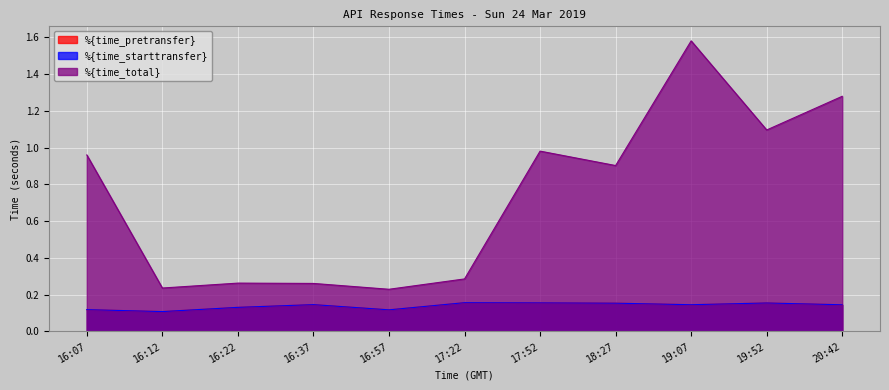

In %{time_starttransfer}, how many points are higher than both neighbors (excluding endpoints)?

3